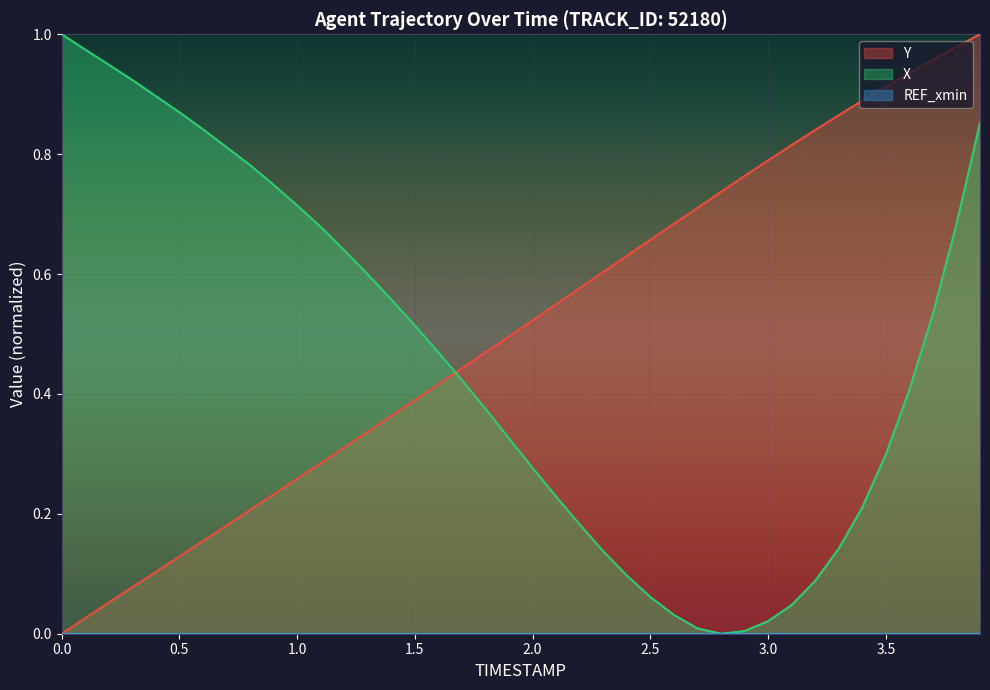

True or false: Y and X cross at least once.

True